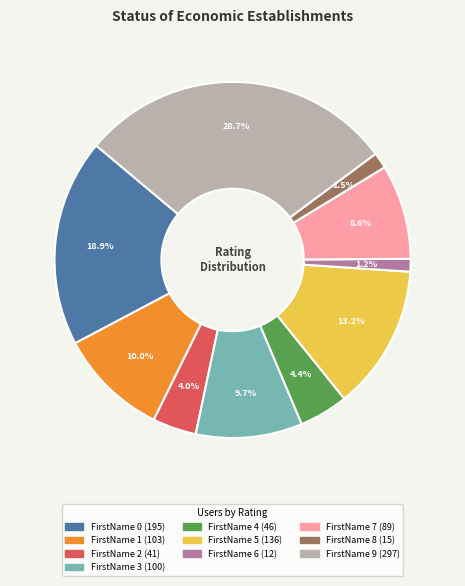

What percentage is the FirstName 2 slice, to the nearest percent?

4%